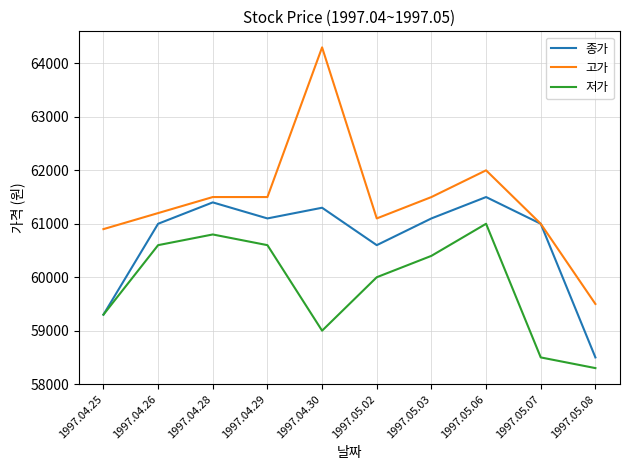

What is the difference between the maximum and minimum values in the 저가 series?

2700